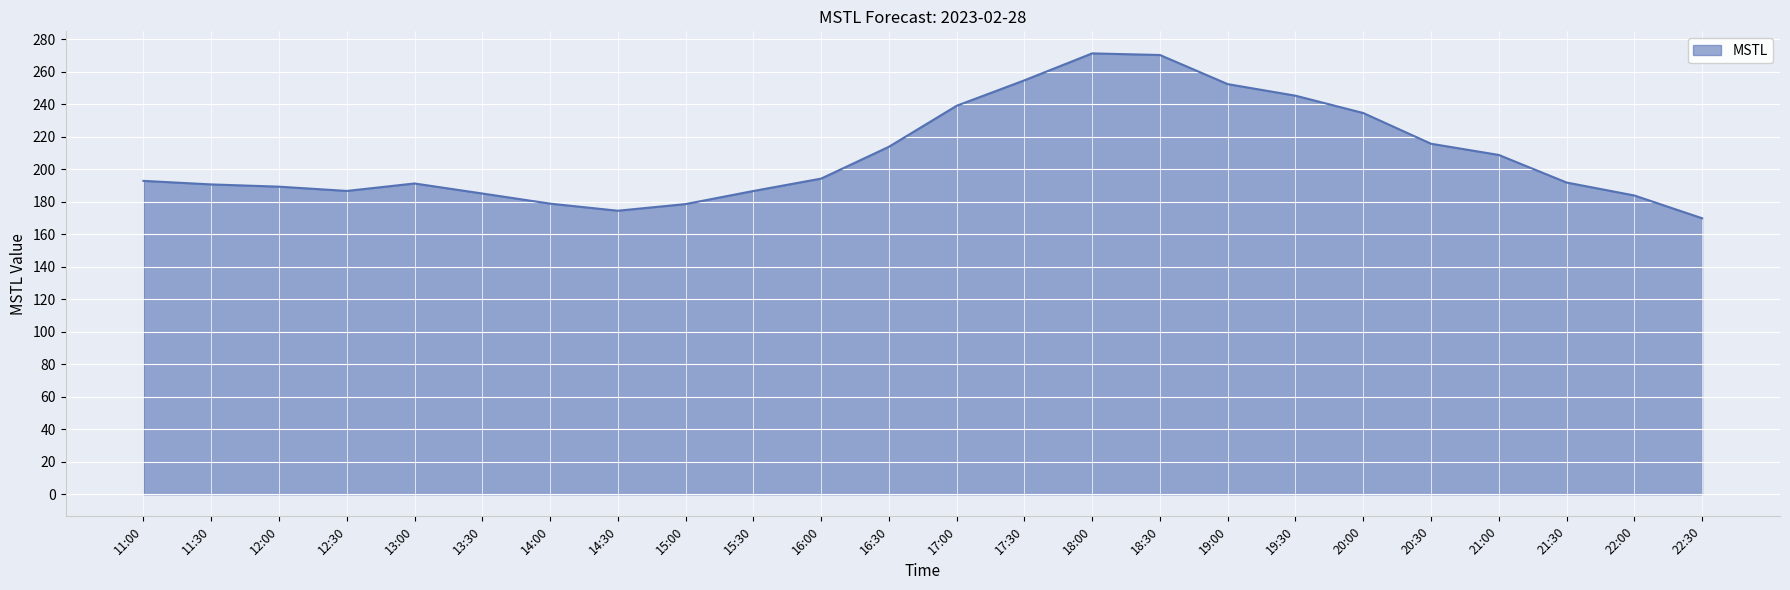

What position from the right is 22:30?

1